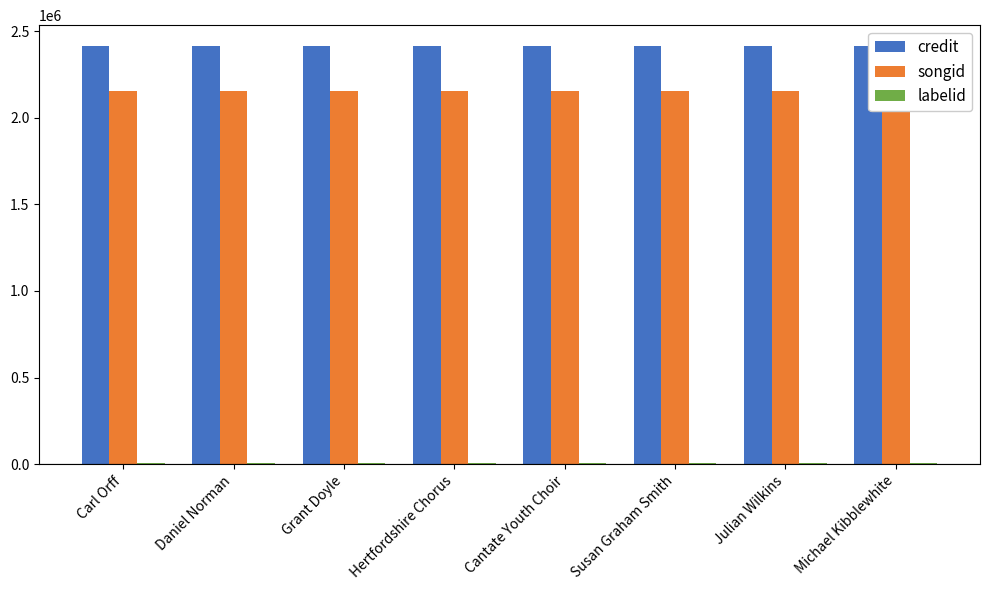

What is the label of the 1st bar from the left?

Carl Orff